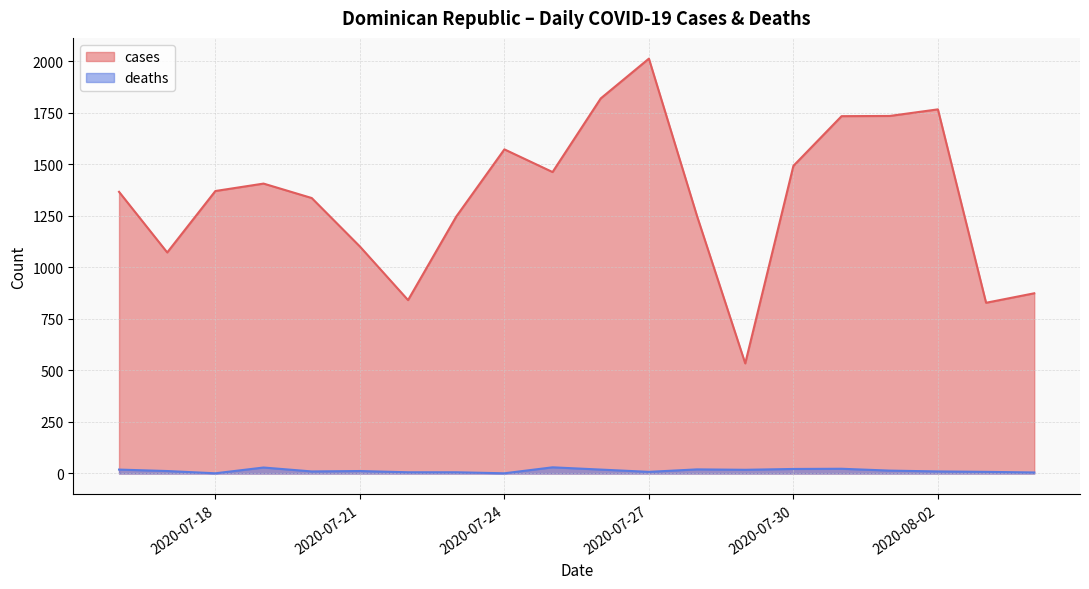

How many lines are shown in the chart?

2